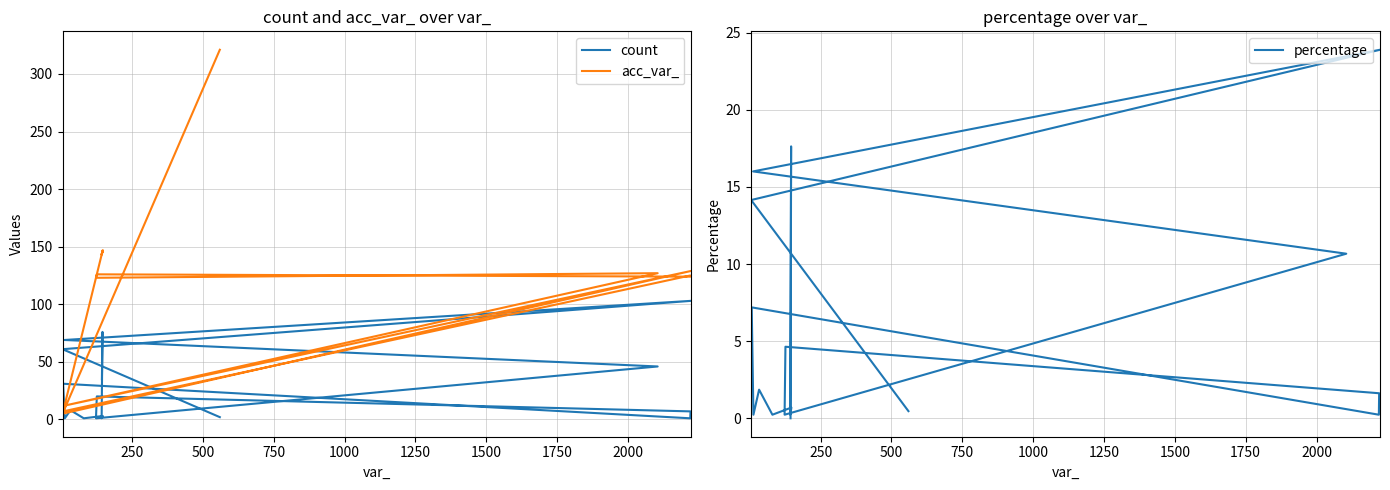

Which series has the largest range (max minus min)?

acc_var_